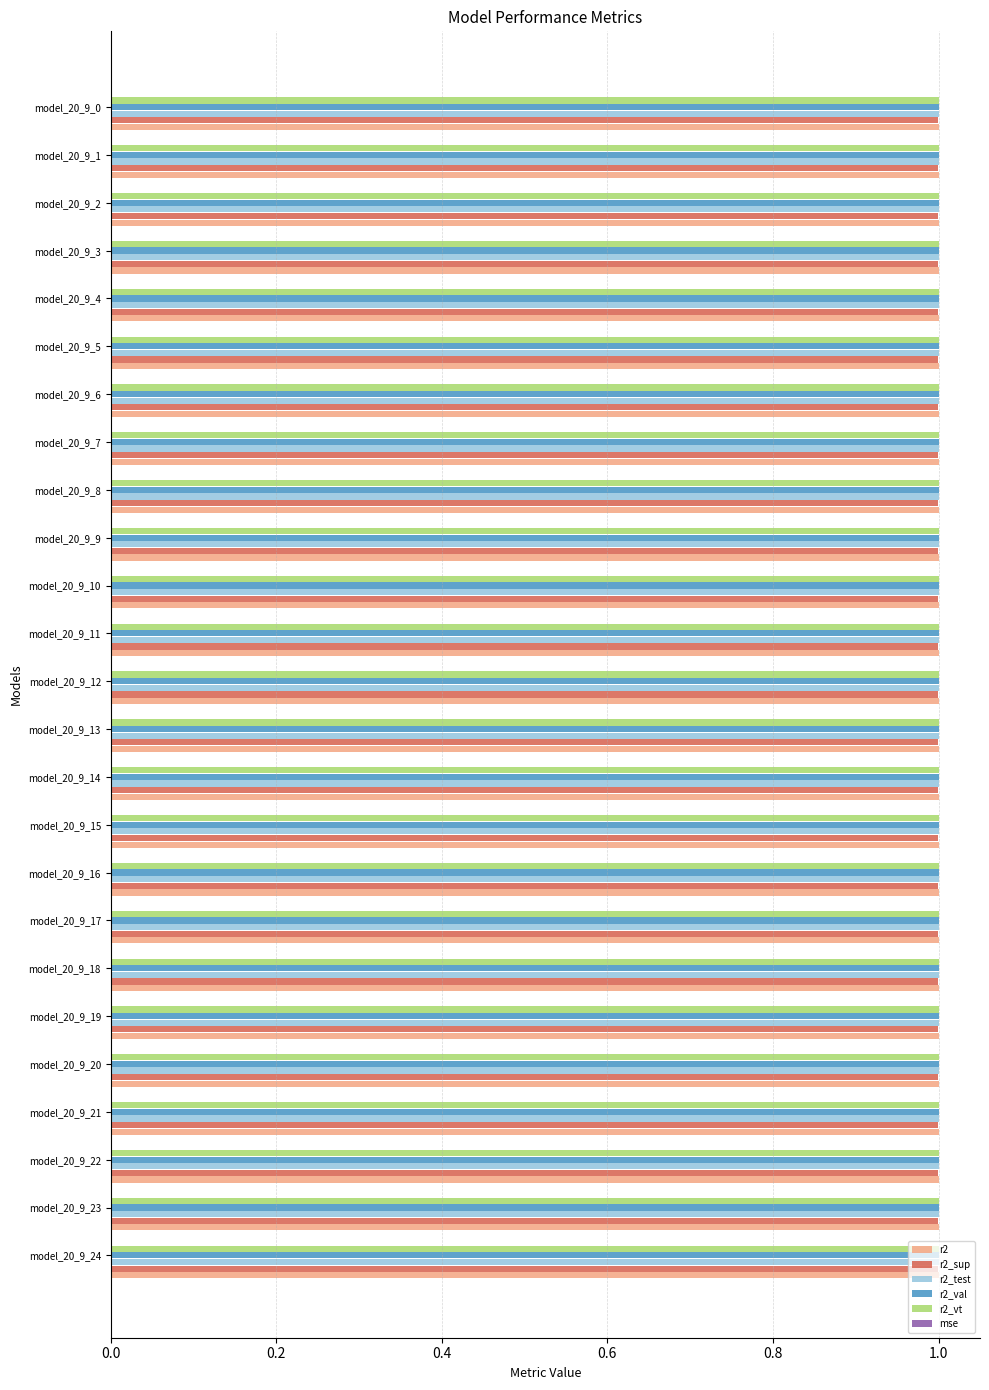

What is the sum of all r2_vt values?

25.0